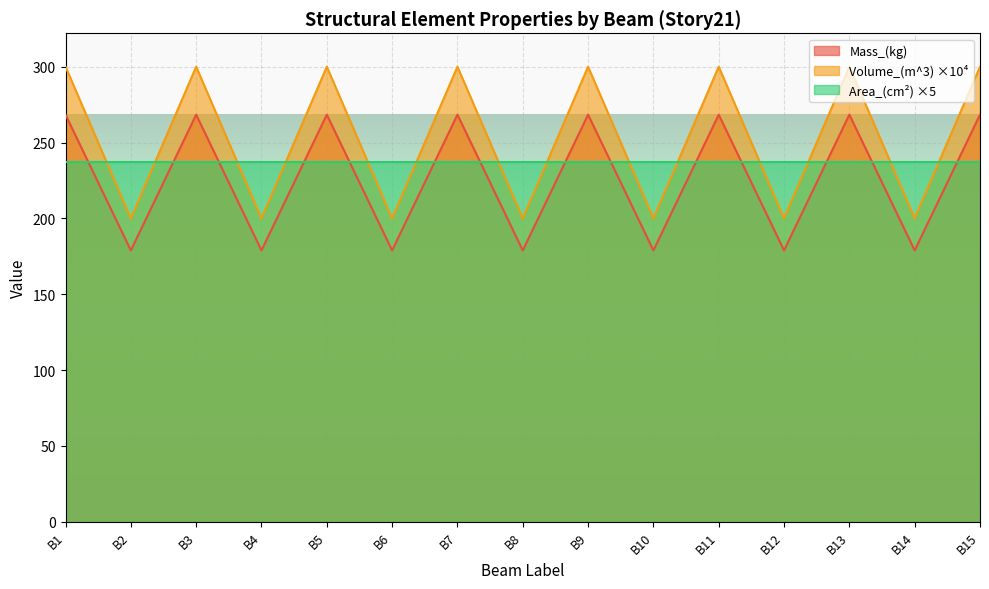

What is the minimum value shown in the chart?

178.9